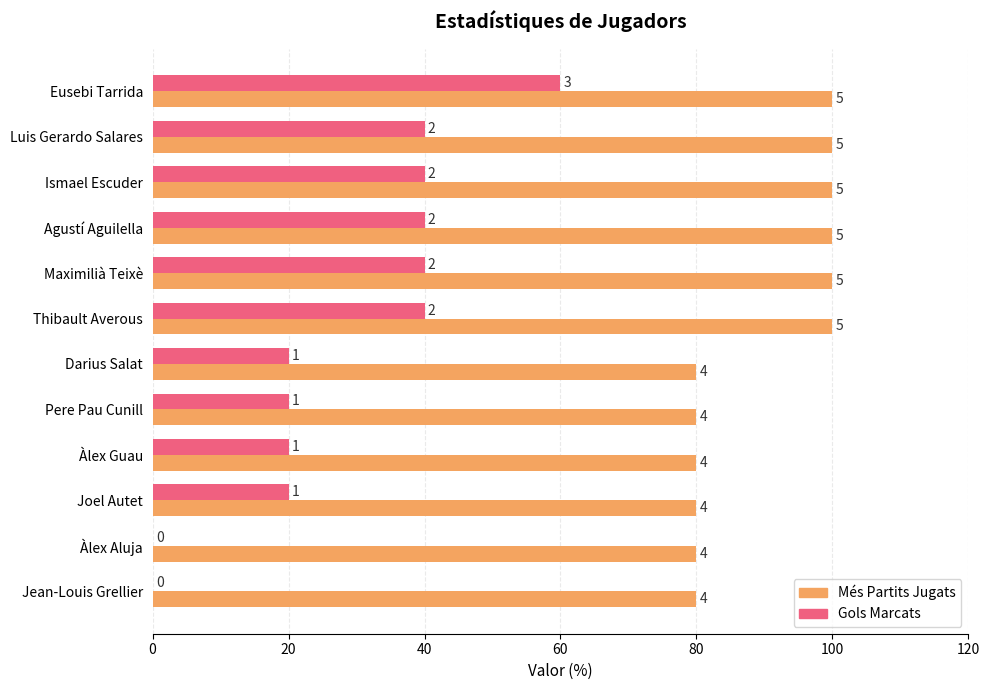

What are all the series names shown in the legend?

Més Partits Jugats, Gols Marcats